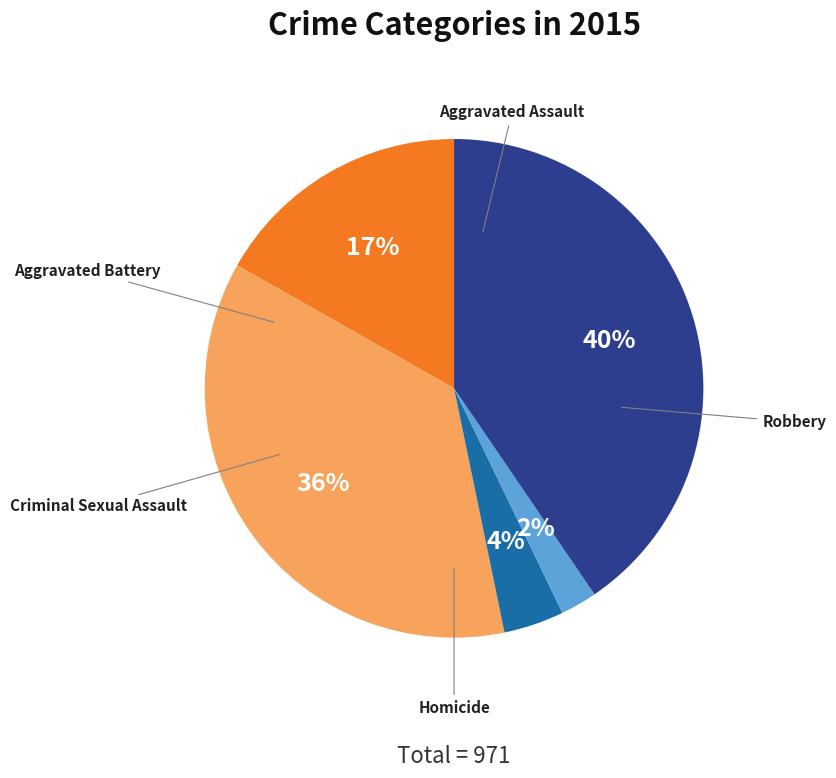

What is the ratio of the value at Aggravated Battery to the value at Homicide?

15.4